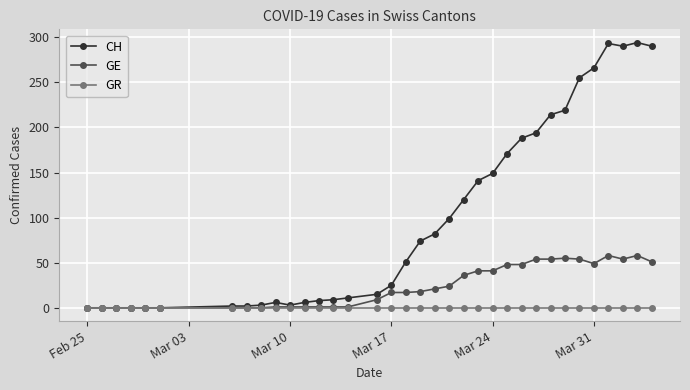

Which series has the largest total across all categories?

CH